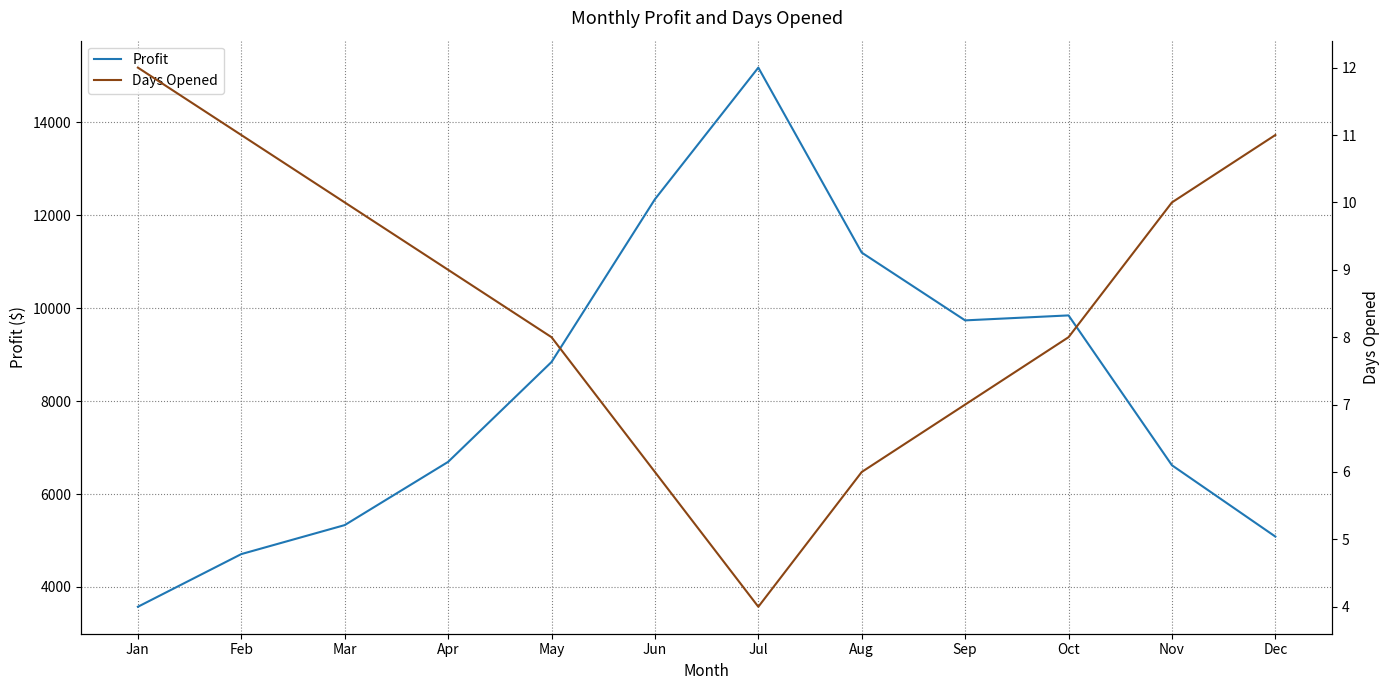

Which series changed the most between Jun and Dec?

Profit